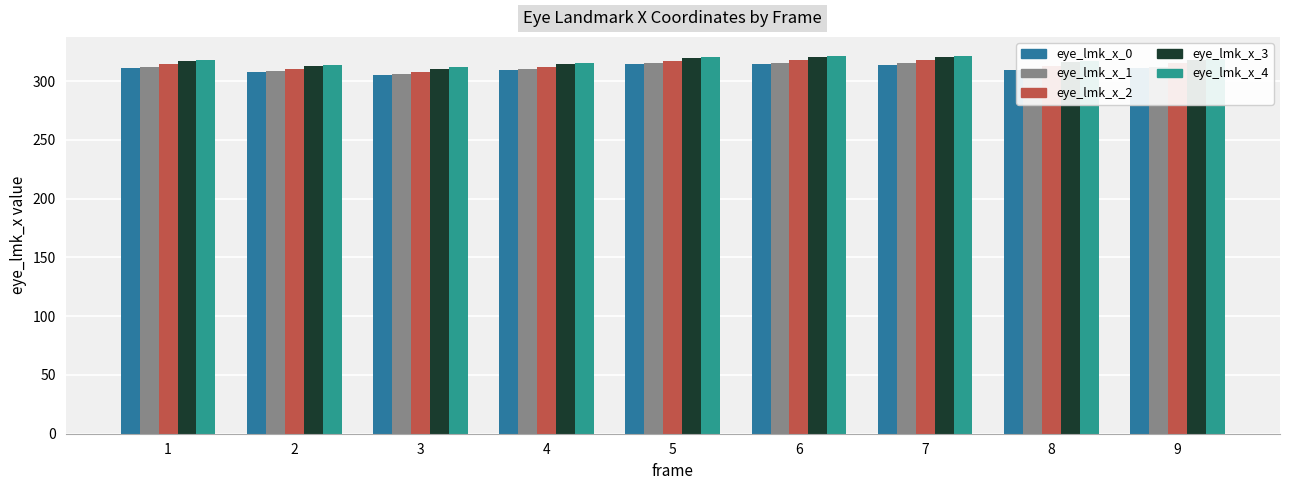

Count the number of categories in the chart.

9